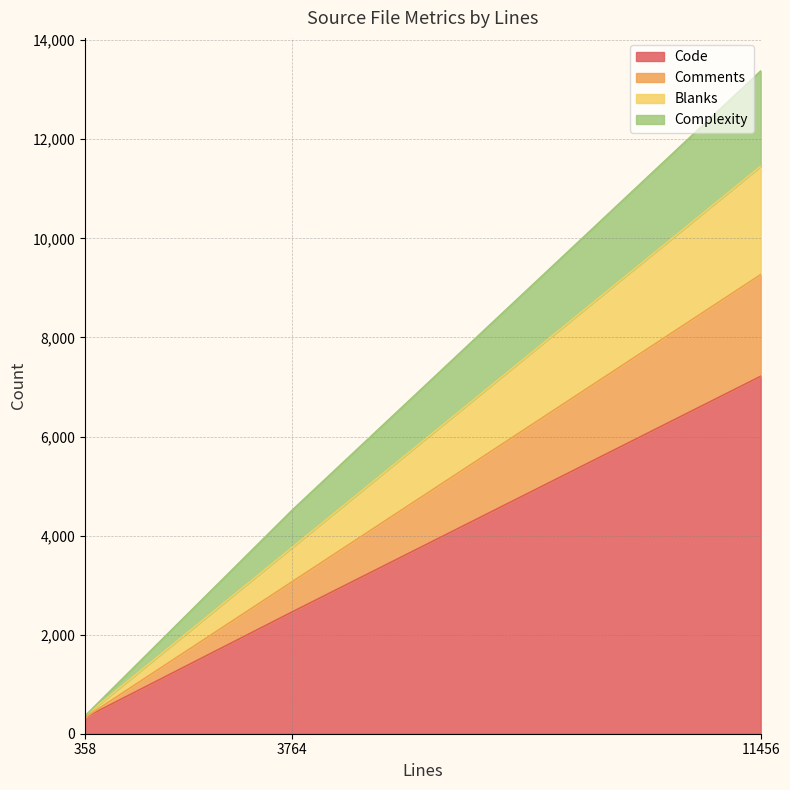

What is the lowest value of the Code series?

325